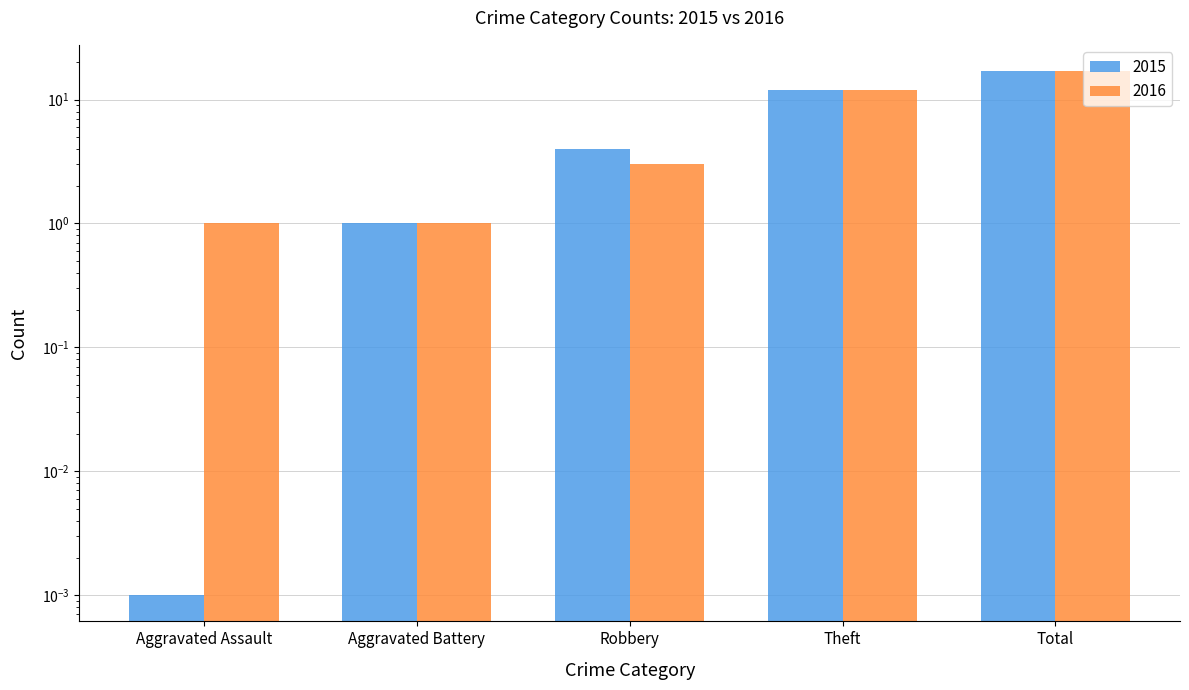

Is it true that 2015 equals 0.0 at Aggravated Assault?

True